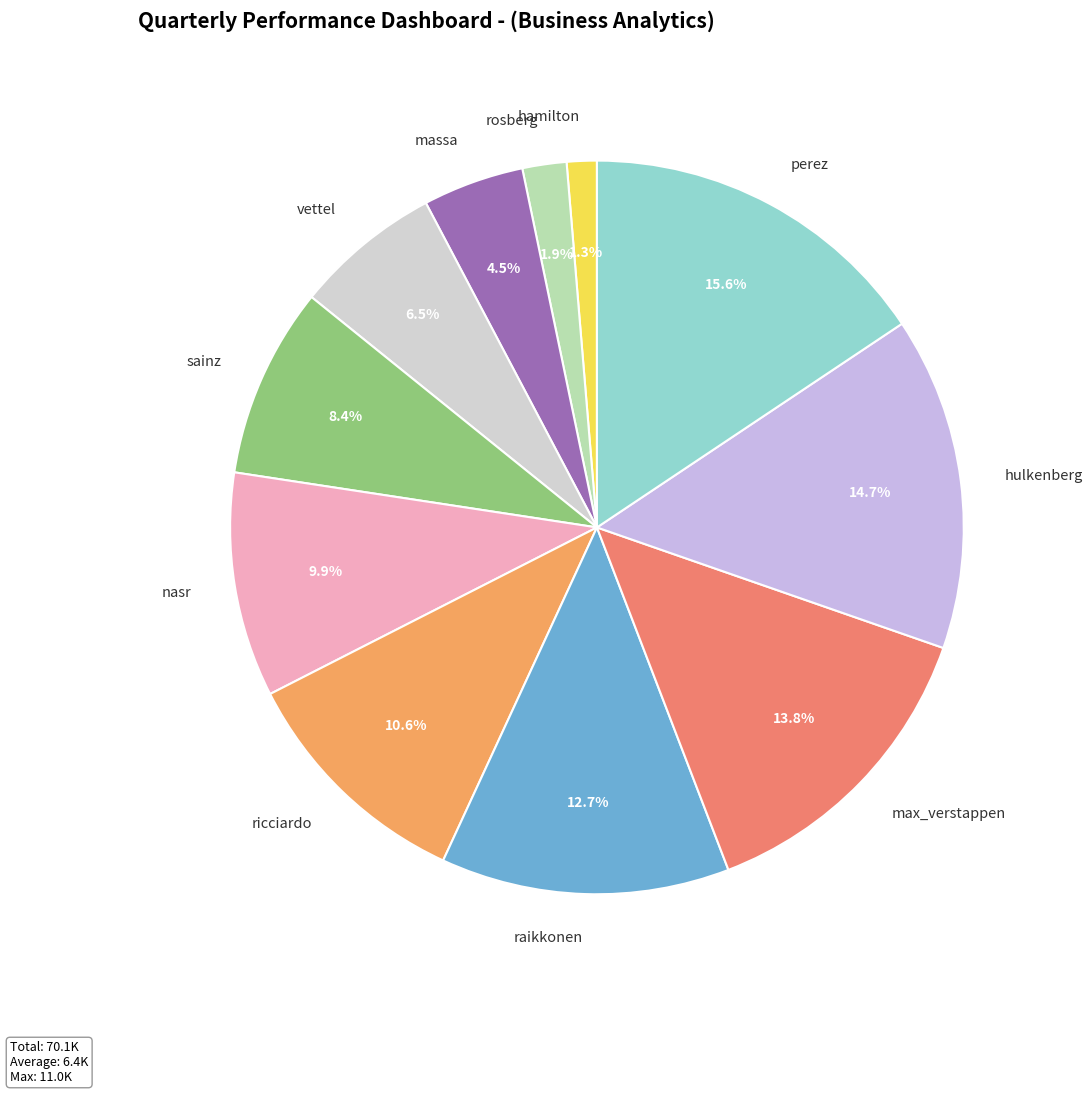

How many slices are in this pie chart?

11